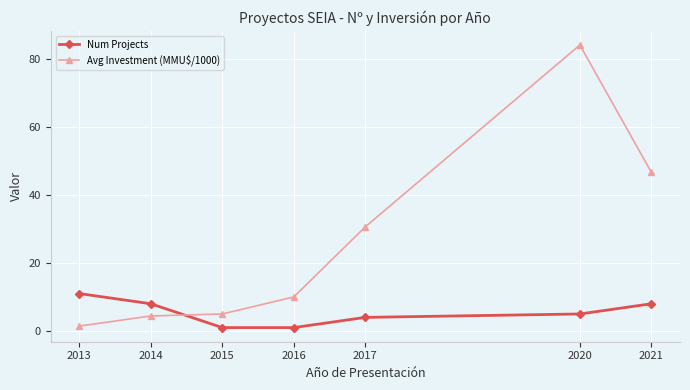

Reading left to right, transcribe all the data shown in this chart.

Num Projects: 2013=11.0	2014=8.0	2015=1.0	2016=1.0	2017=4.0	2020=5.0	2021=8.0
Avg Investment (MMU$/1000): 2013=1.4	2014=4.4	2015=5.0	2016=10.0	2017=30.6	2020=84.0	2021=46.6